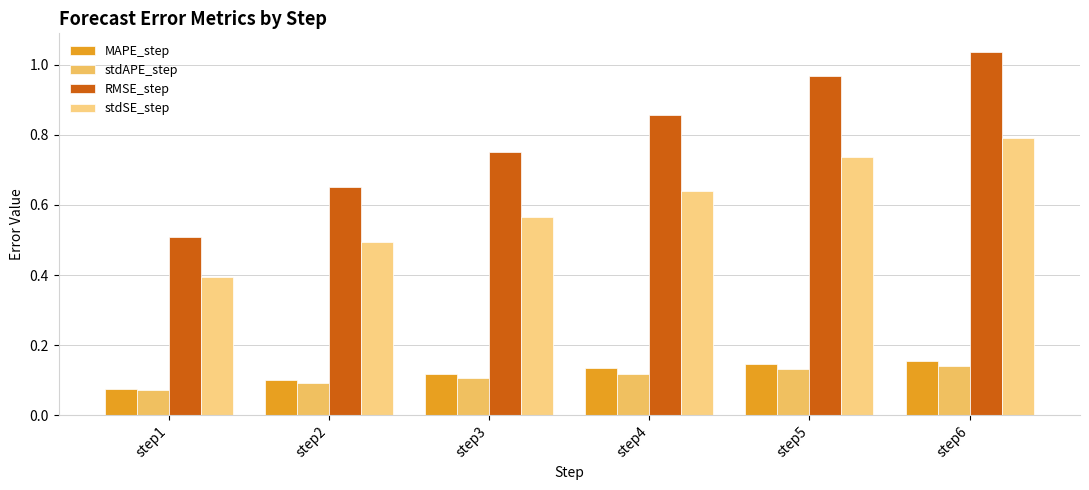

Is it true that stdAPE_step equals 0.1 at step1?

True